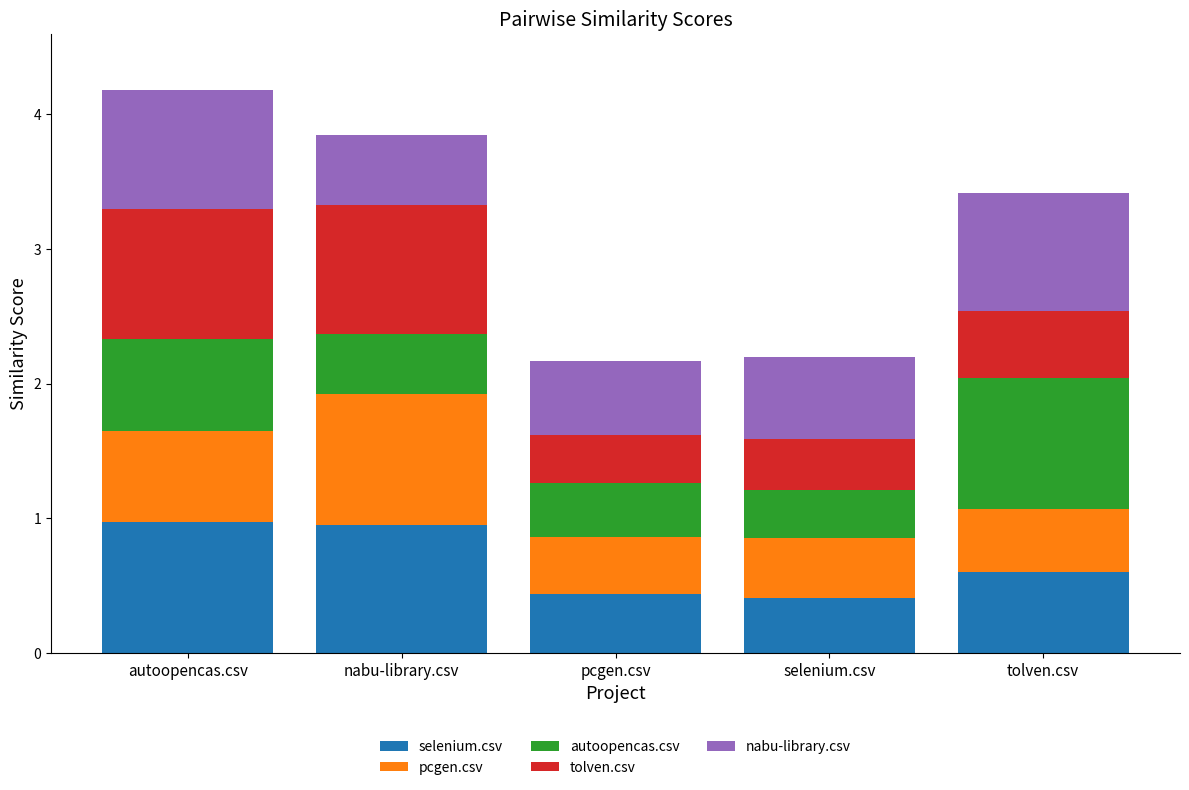

What is the sum of all selenium.csv values?

3.4